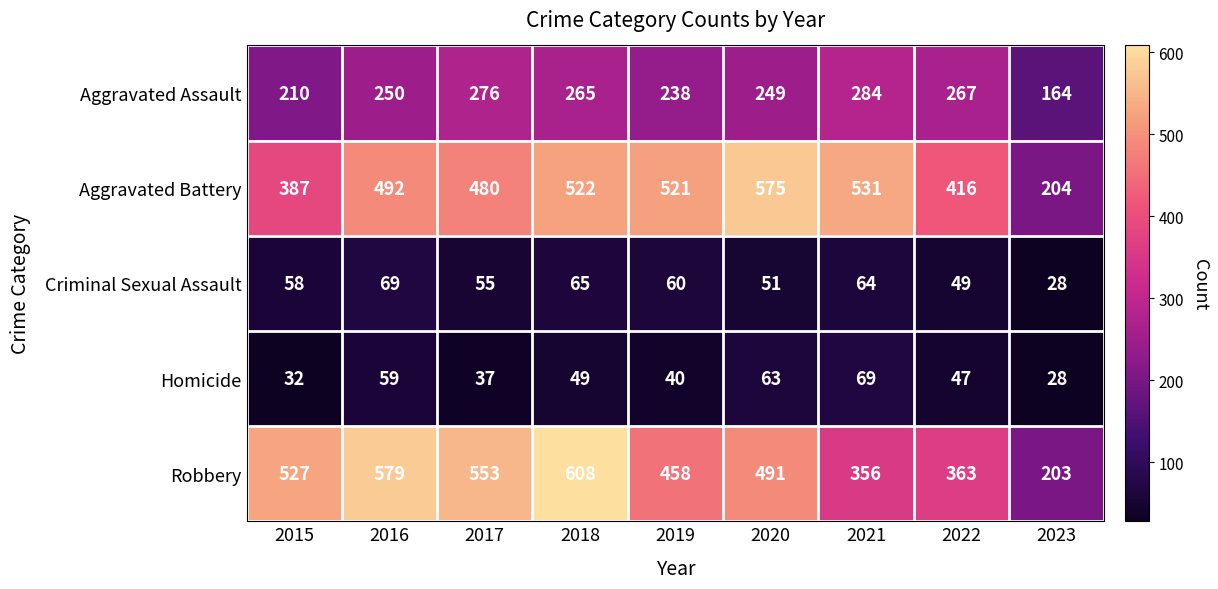

True or false: Aggravated Battery has a value of 721 at 2017.

False